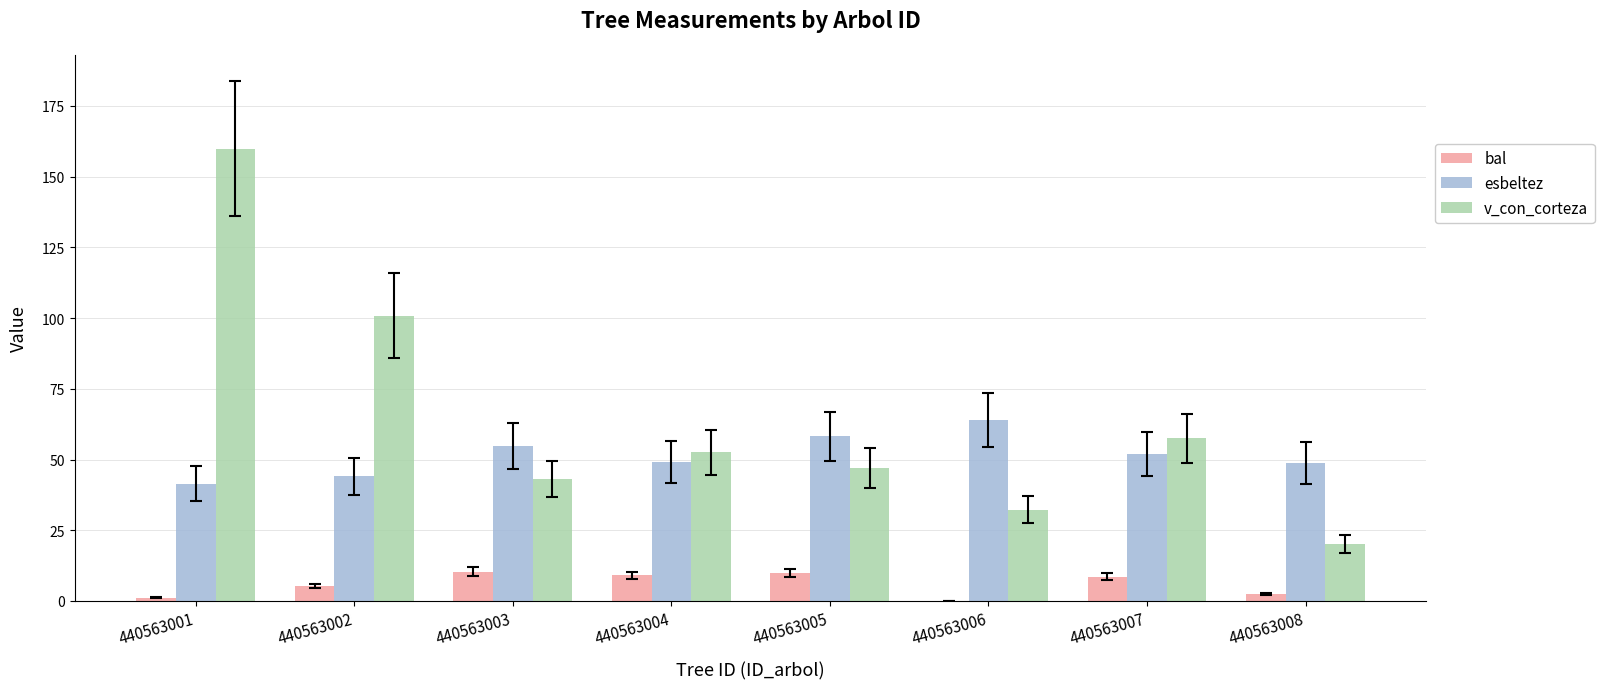

How many groups of bars are there?

8